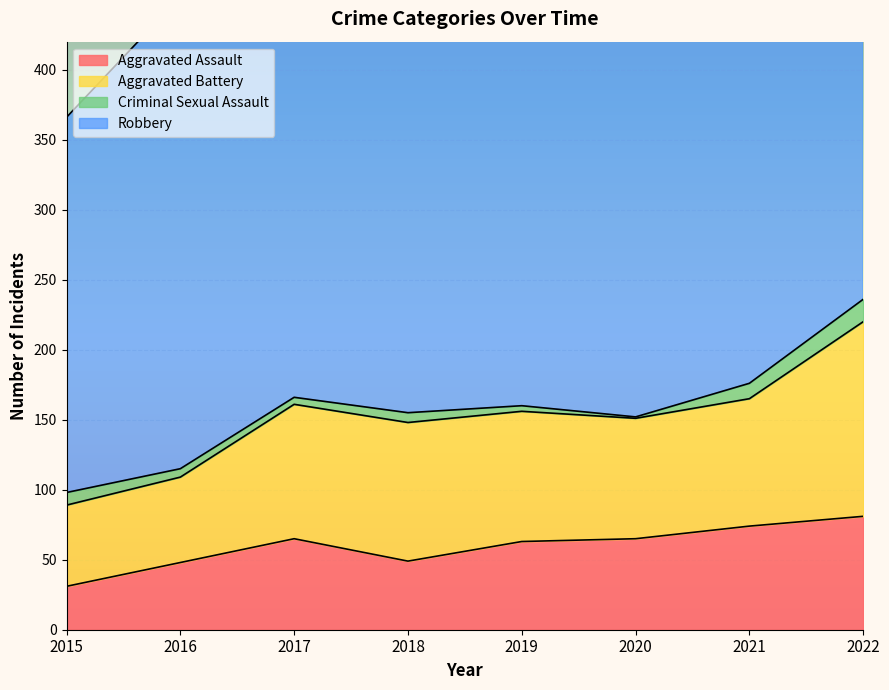

Is the value of Aggravated Battery at 2015 greater than the value of Robbery at 2021?

No